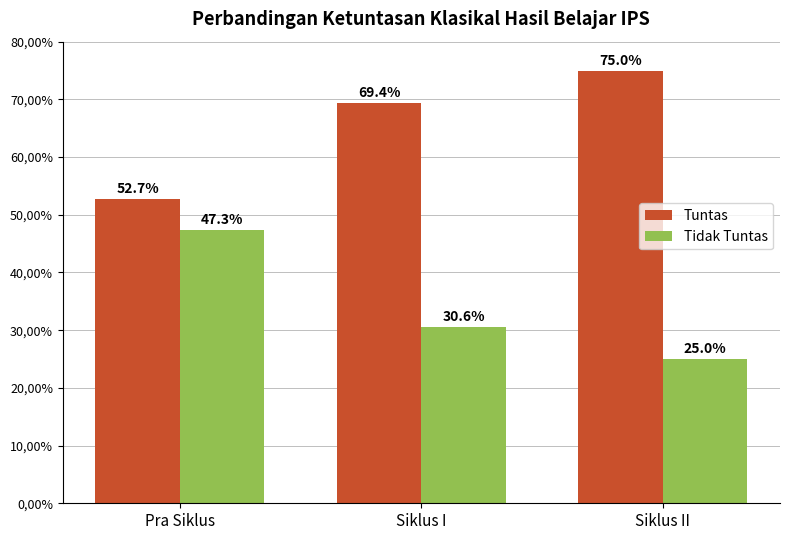

Are the bars horizontal?

No